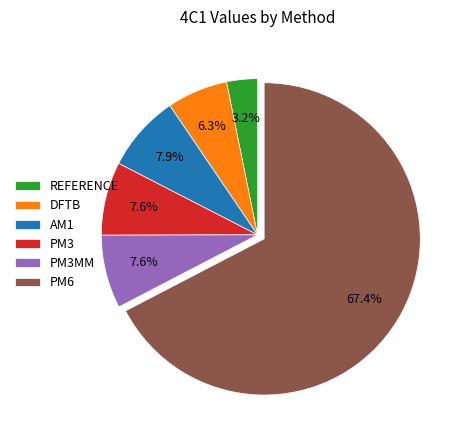

Between PM6 and REFERENCE, which is larger?

PM6